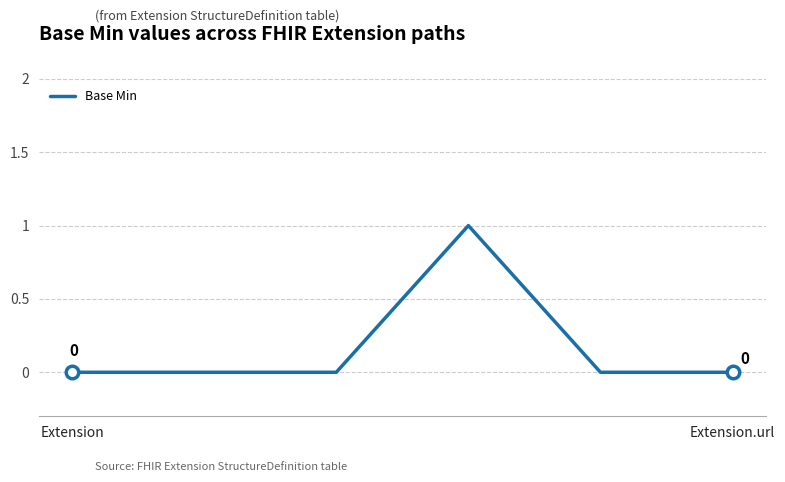

How many values are between 0 and 1?

6